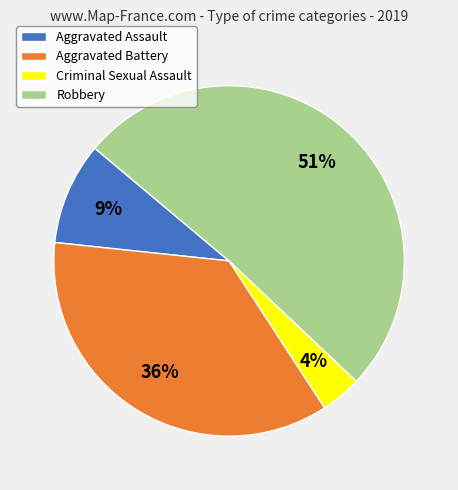

Approximately how many times larger is the value at Aggravated Assault compared to Robbery?

0.2